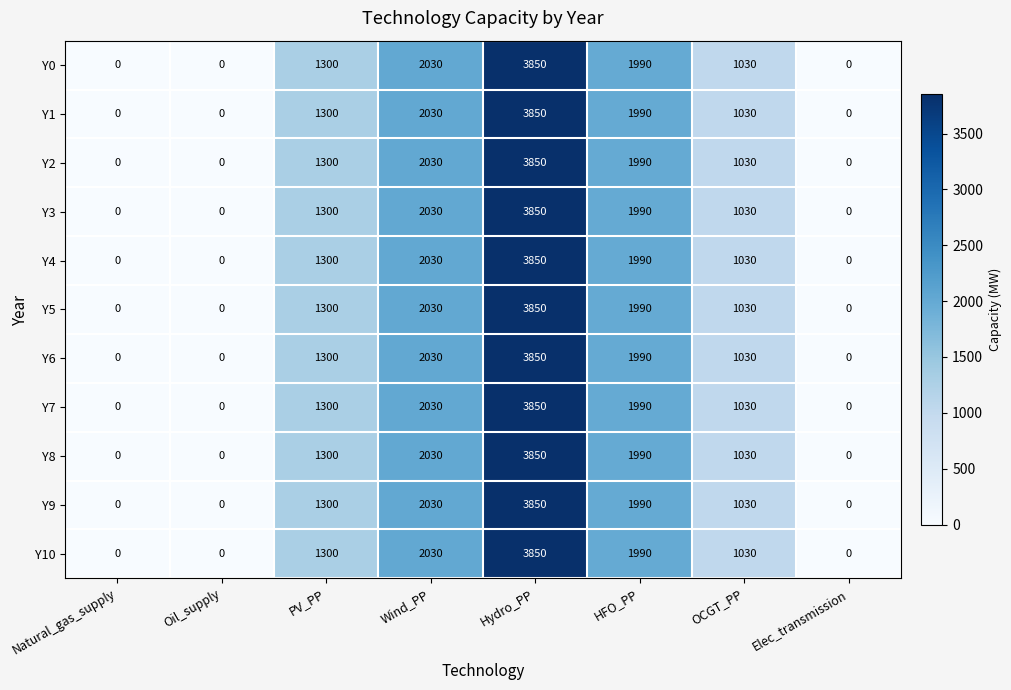

The value of Y10 at Natural_gas_supply is 0. True or false?

True